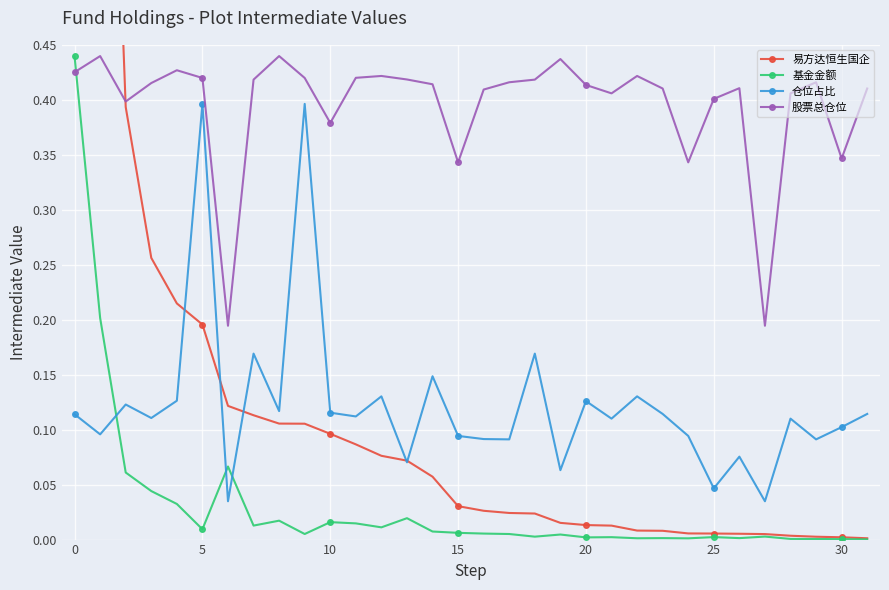

True or false: 仓位占比 has more than 2 points higher than both neighbors.

True